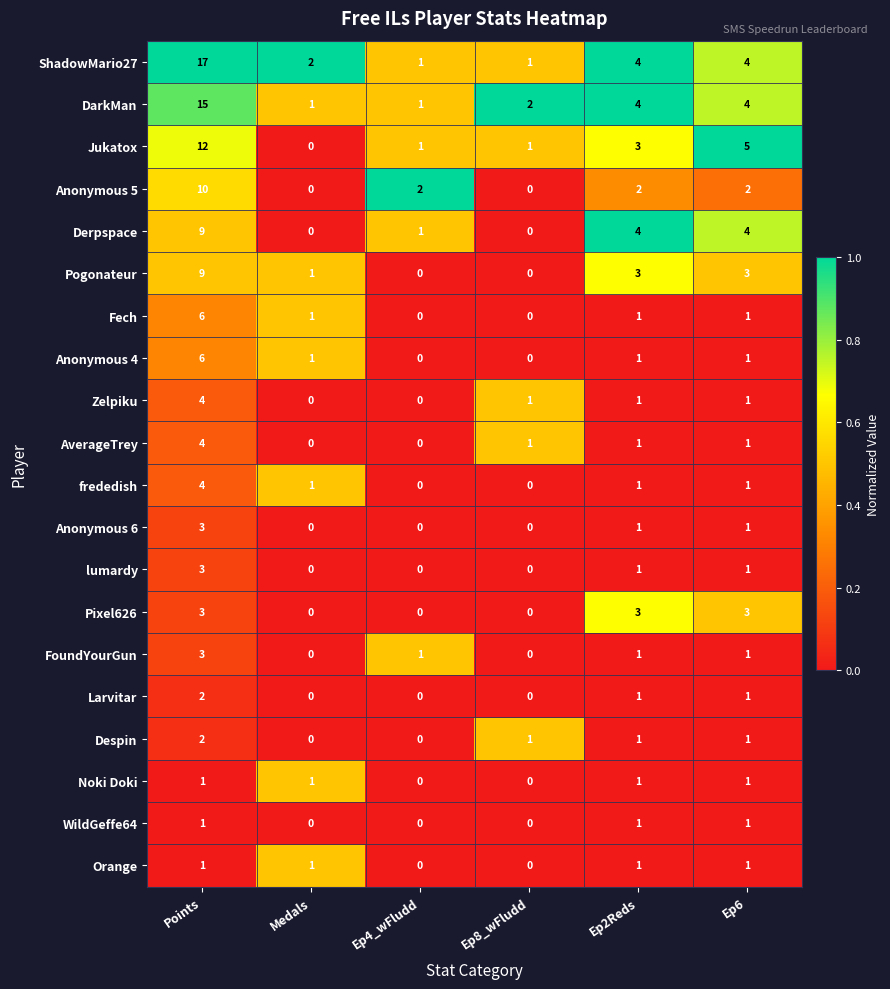

Which series has the largest range (max minus min)?

ShadowMario27